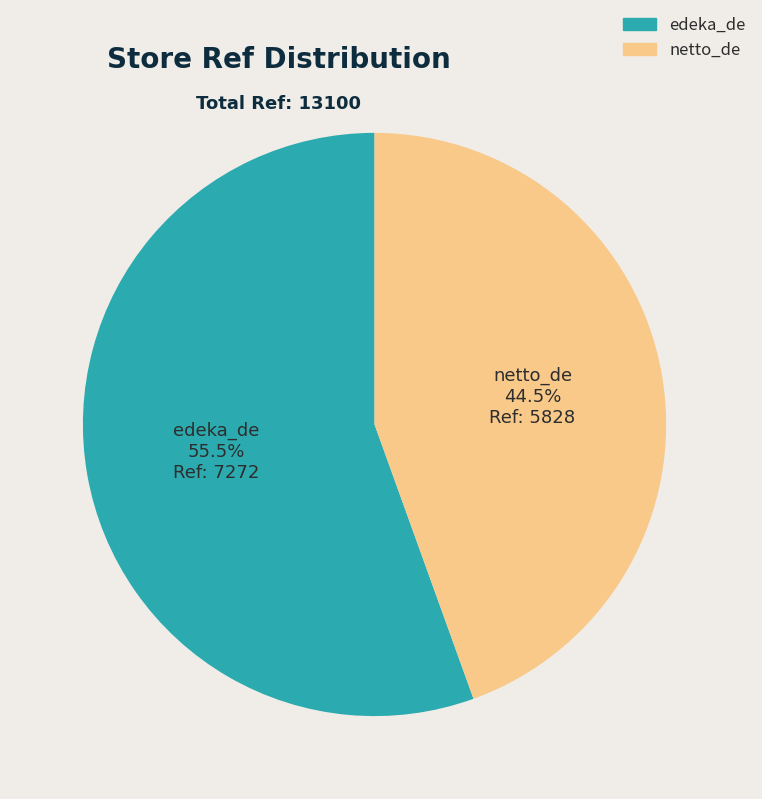

Is netto_de the majority of the pie?

No